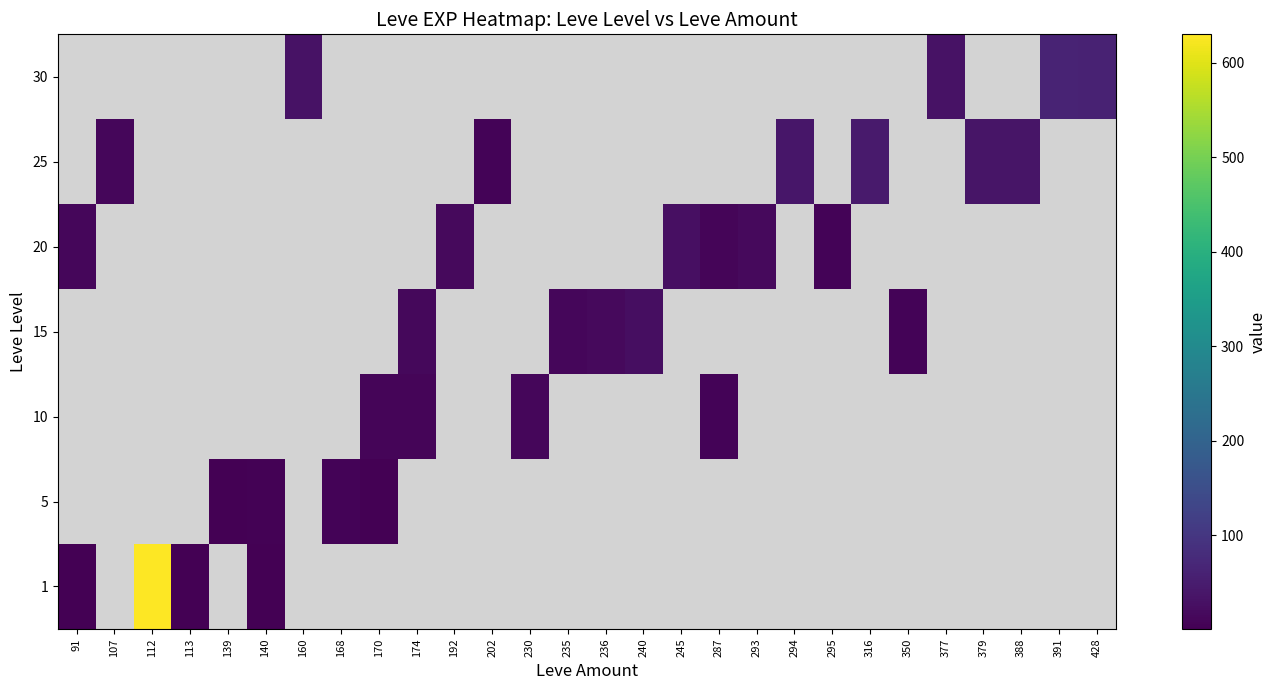

At 170, list the series in order from largest to smallest.

10, 15, 20, 25, 30, 1, 5